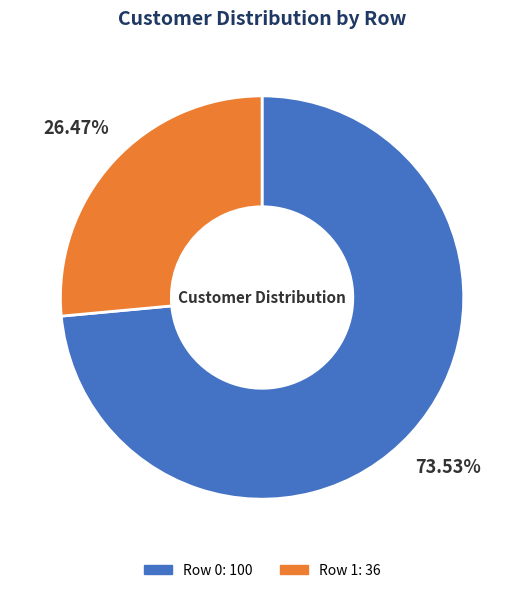

Count the number of slices in the pie.

2